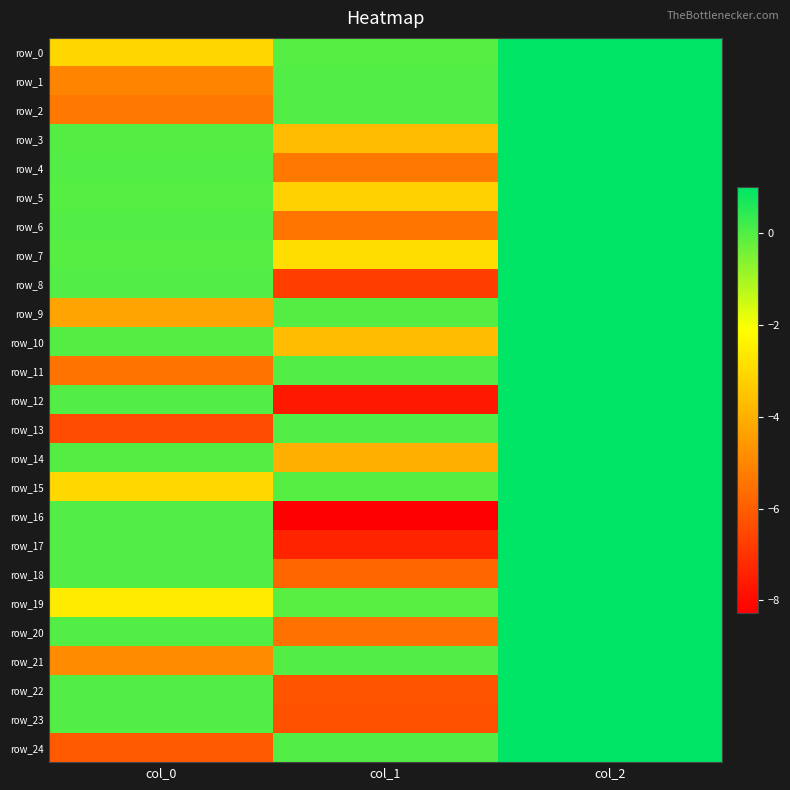

What is the sum of the row_14 values at col_1 and col_0?

-4.0